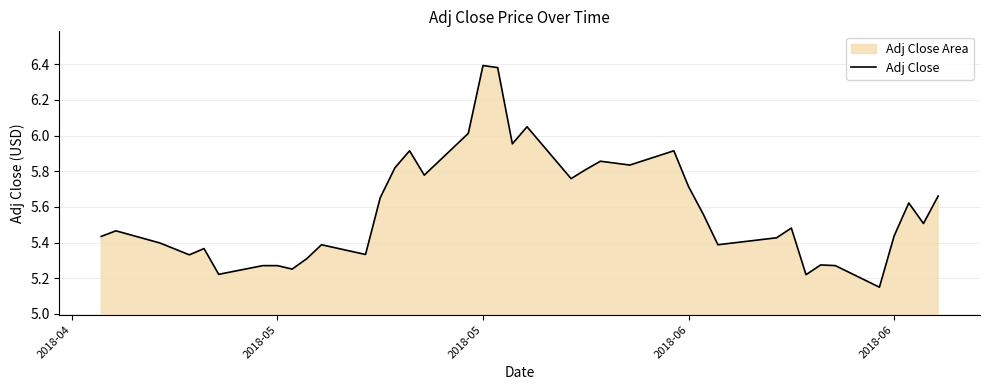

Does the chart display data point markers on the line(s)?

No